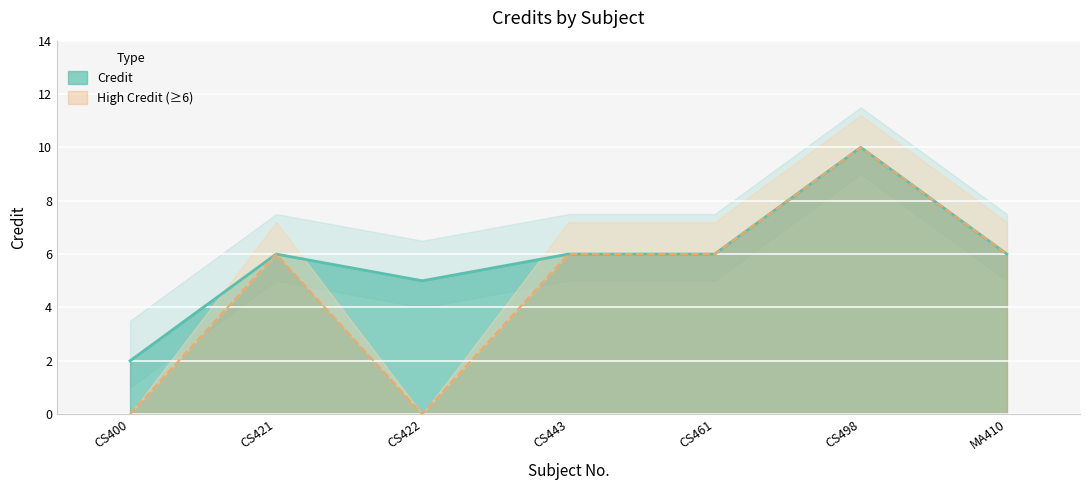

At which label is the value closest to 6?

CS421